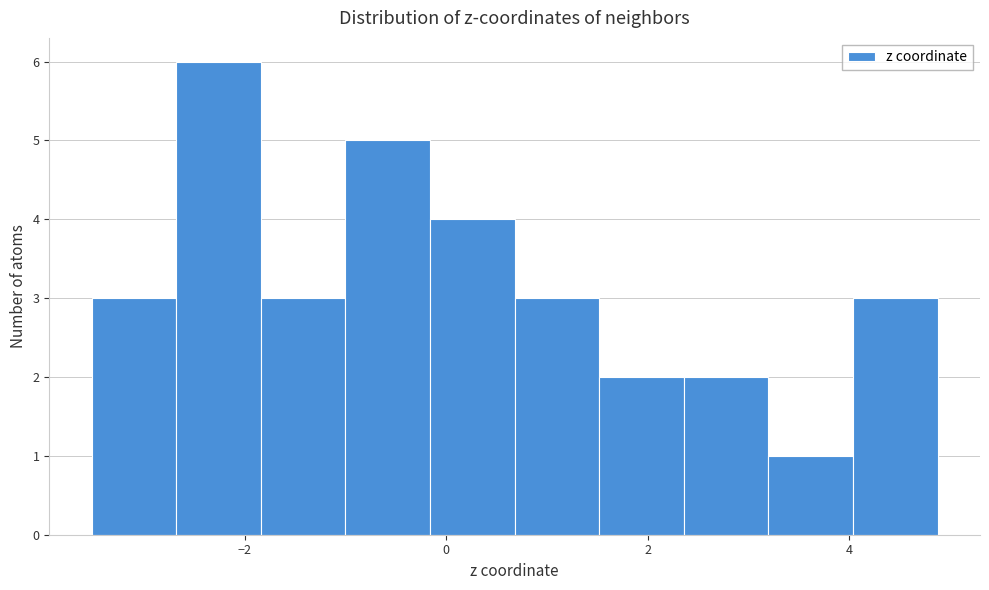

Which range on the x-axis has the tallest bar?

-2.6 to -1.8